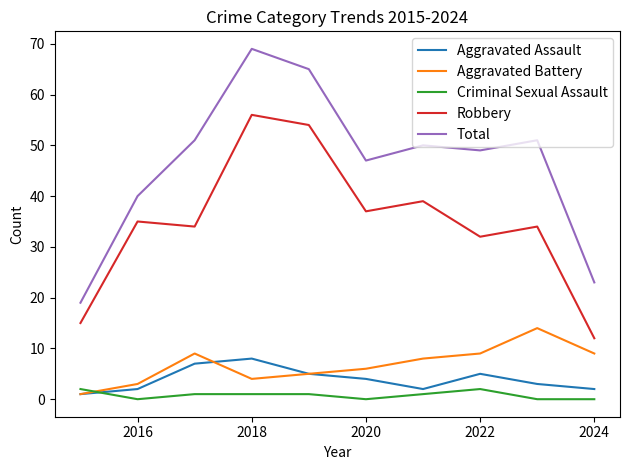

What is the minimum value for Total?

19